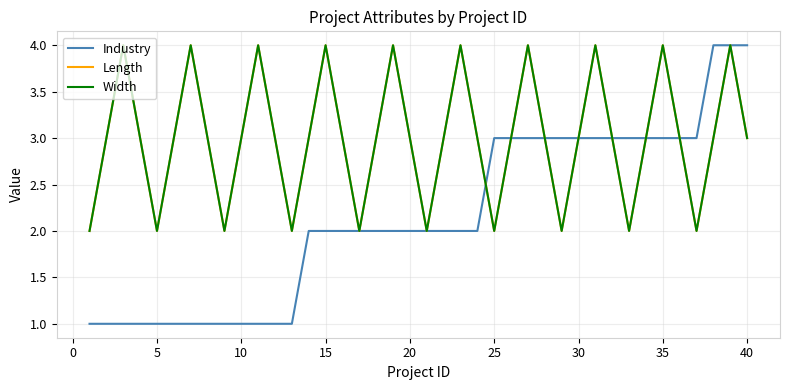

At how many categories does at least one series exceed 3?

12